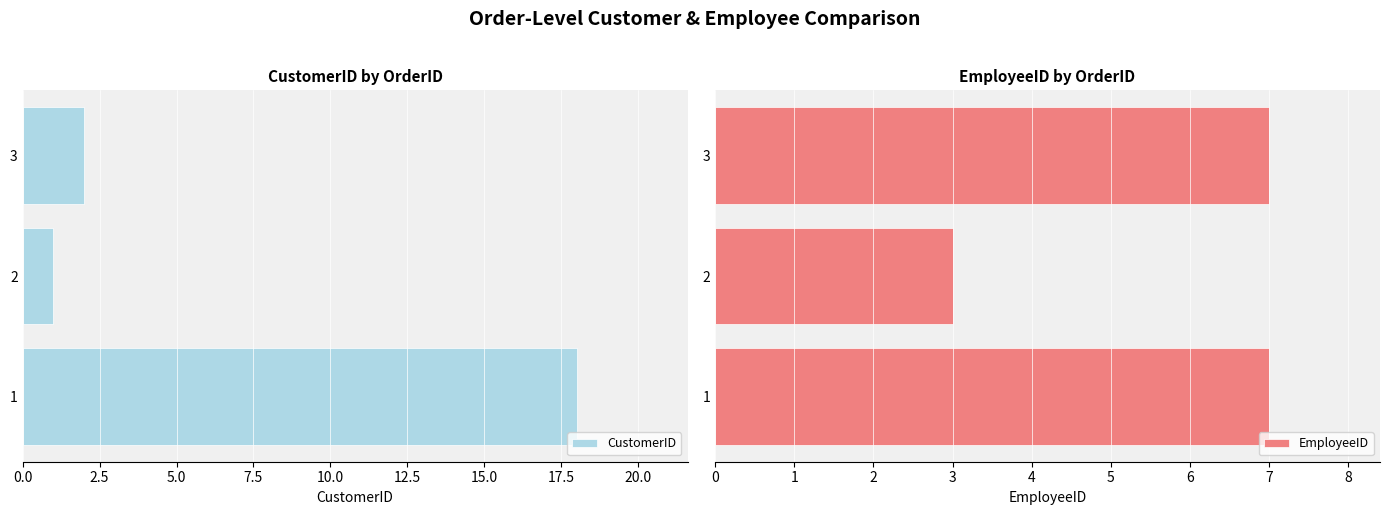

What is the difference between the EmployeeID values at 2 and 1?

4